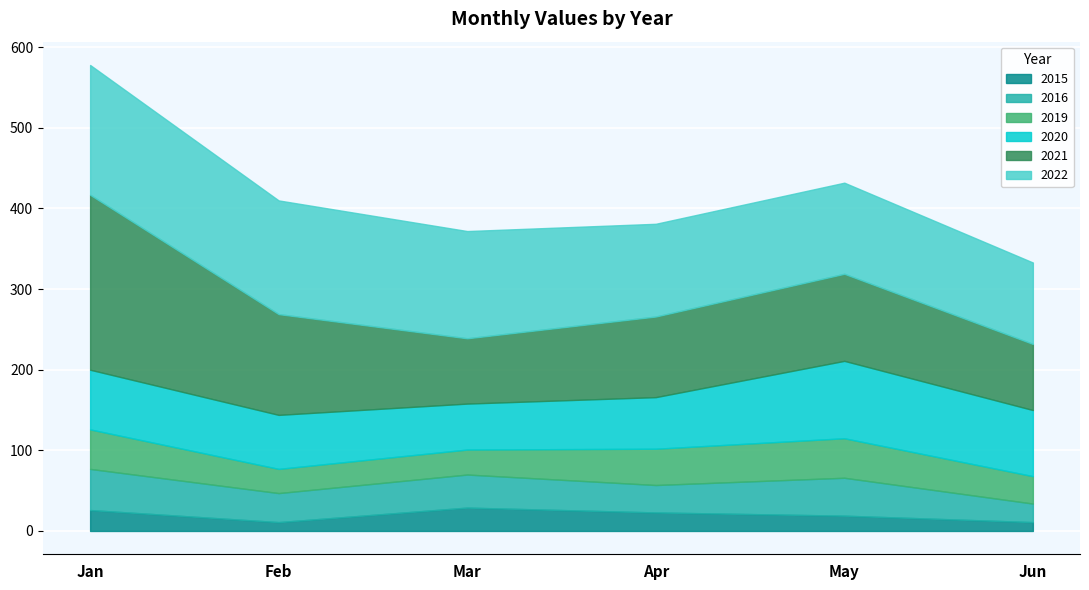

Rank the categories by 2020 value from highest to lowest.

May, June (through 06-21), January, February, April, March